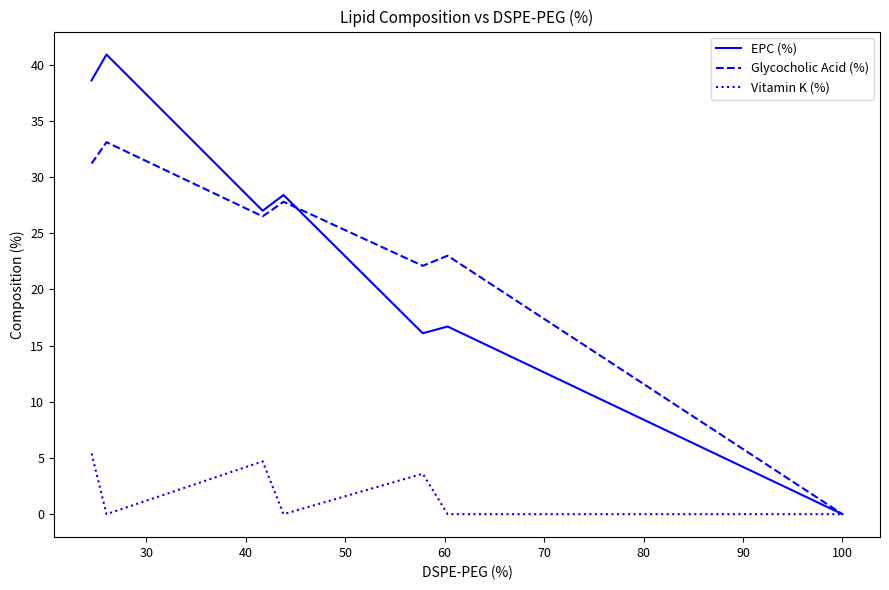

What is the maximum value shown in the chart?

40.9